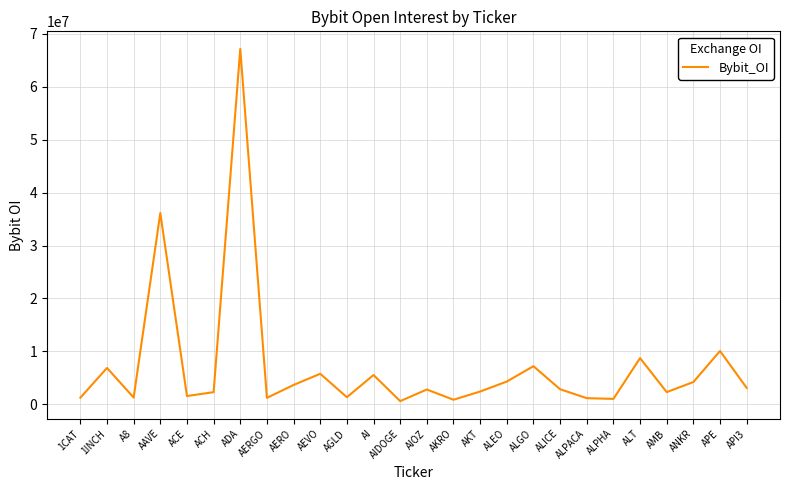

Approximately how many times larger is the value at AMB compared to 1INCH?

0.3